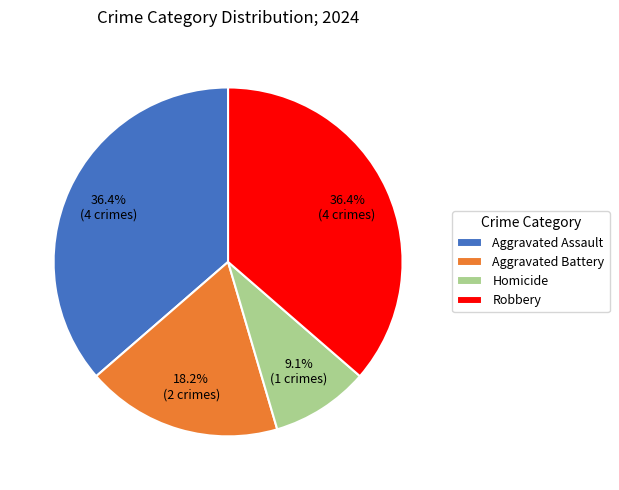

What is the ratio of the value at Aggravated Battery to the value at Homicide?

2.0